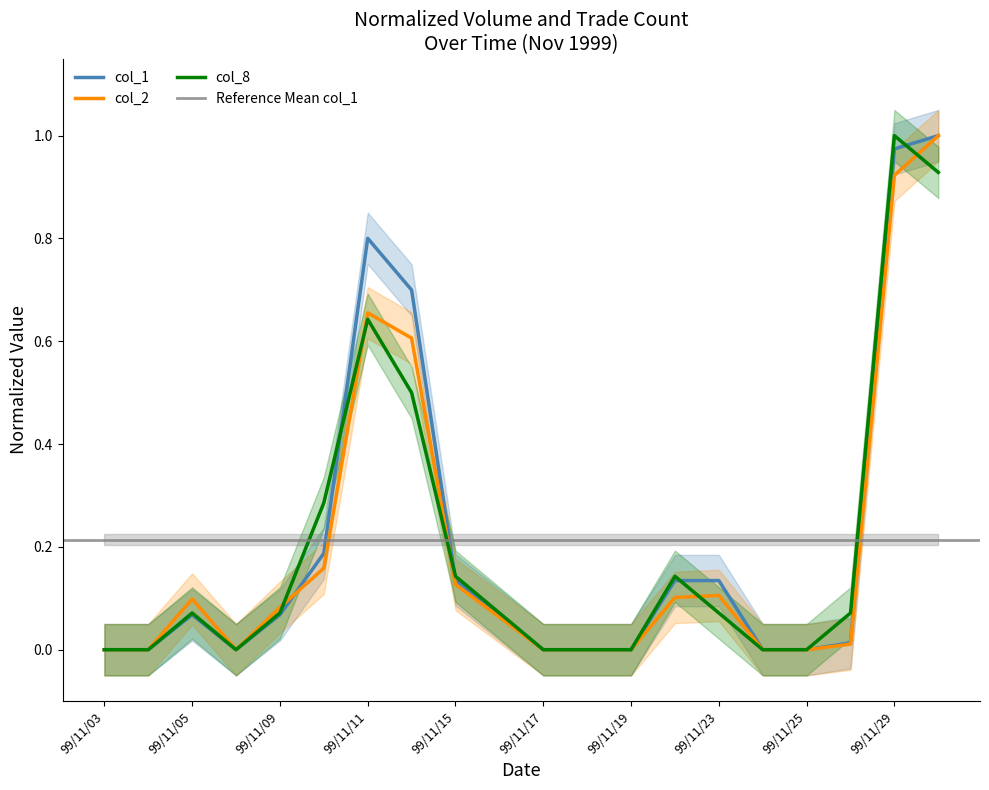

At 99/11/03, list the series in order from smallest to largest.

col_2, col_8, col_1